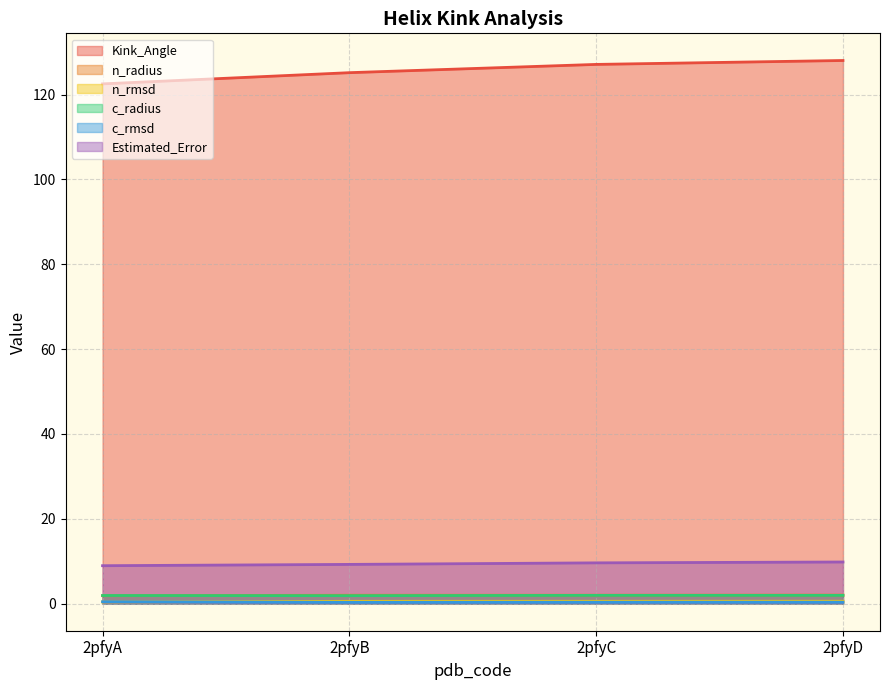

Rank the series at 2pfyA from highest to lowest value.

Kink_Angle, Estimated_Error, c_radius, n_radius, c_rmsd, n_rmsd